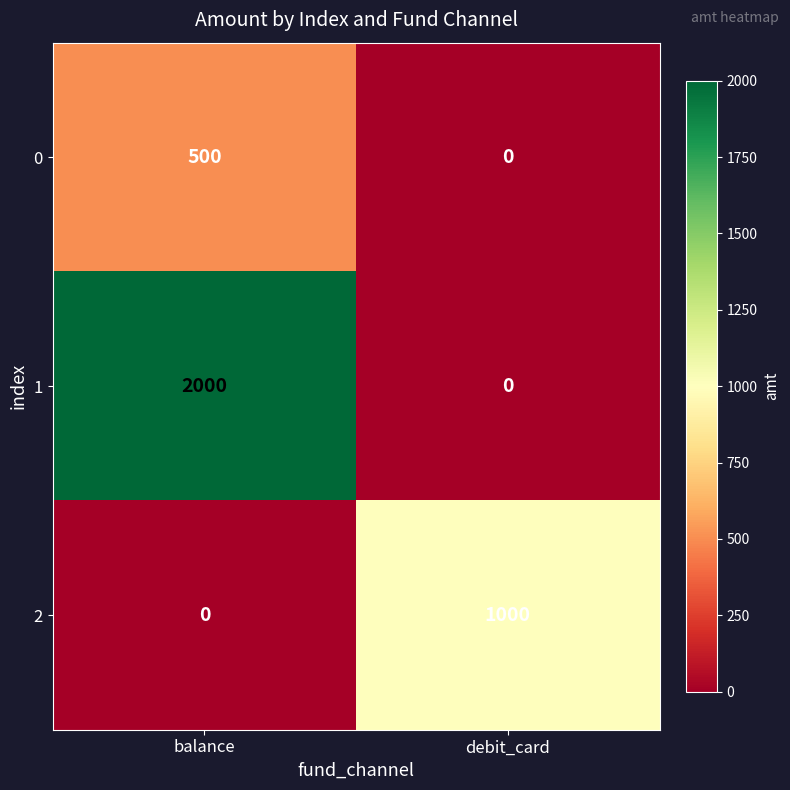

What value does the 0 series have at balance?

500